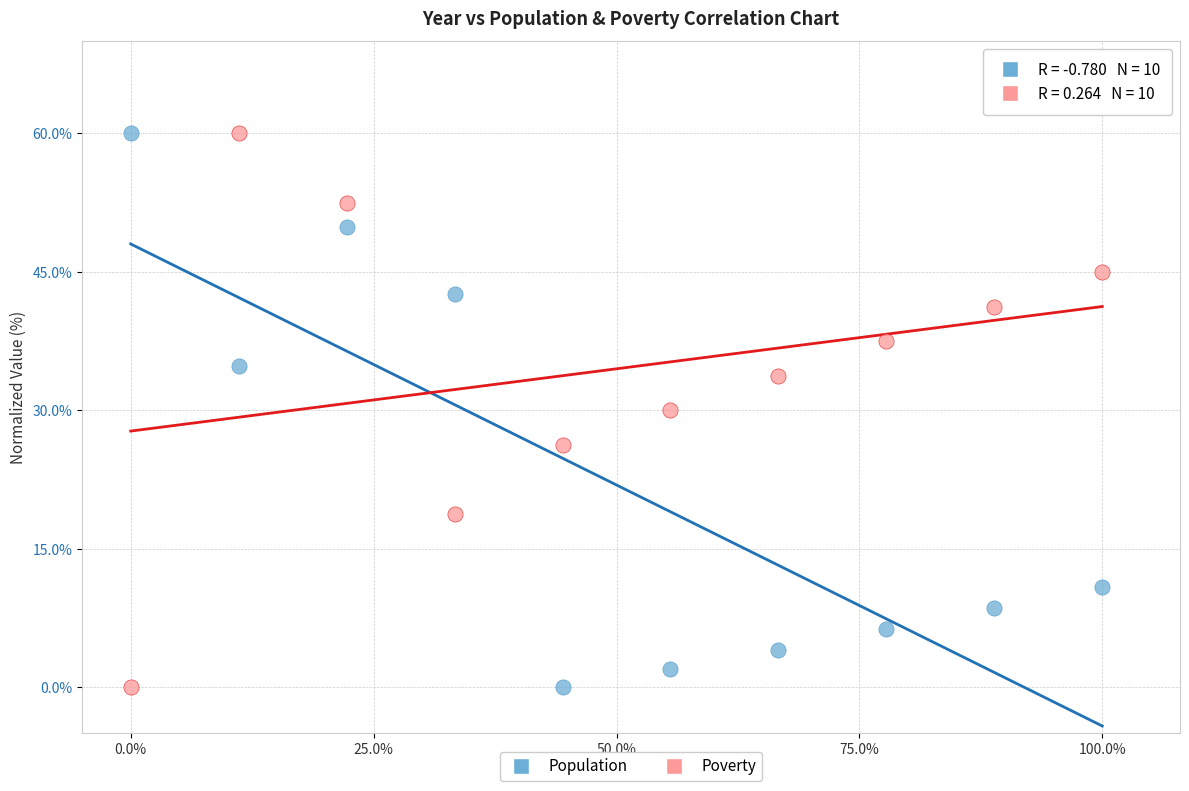

What is the X range (max minus min) for the scatter plot?

1.0